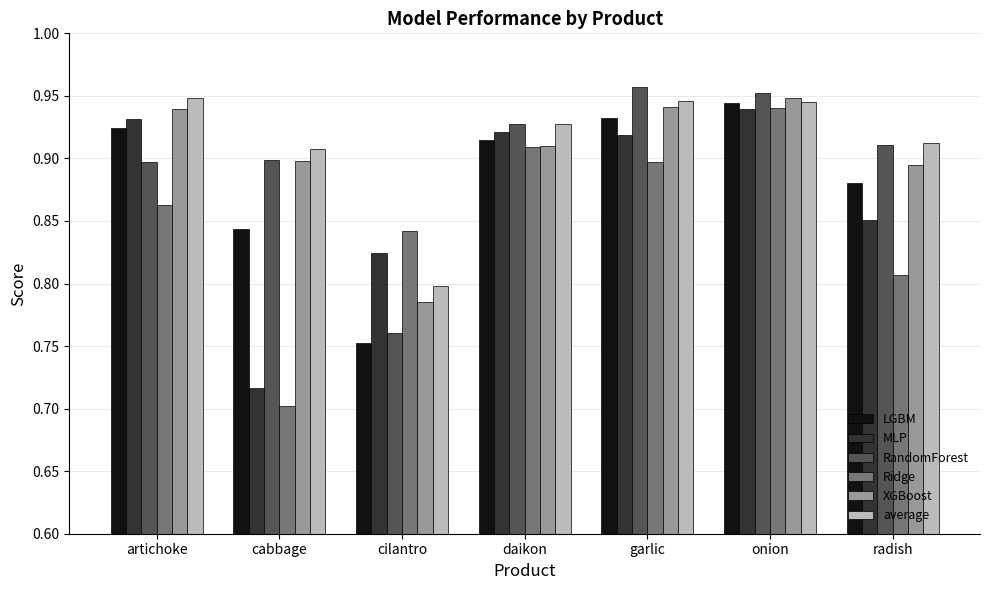

Is the value of XGBoost at radish greater than the value of RandomForest at garlic?

No